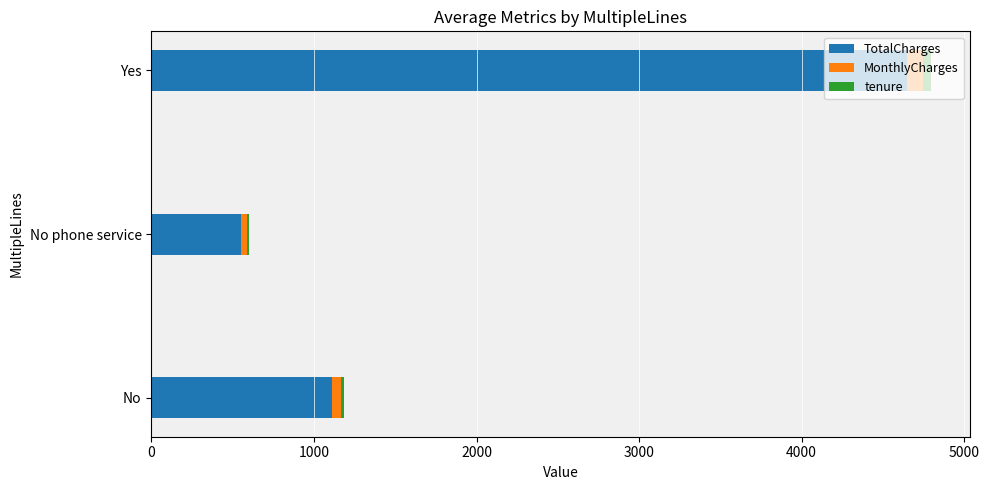

Is it true that TotalCharges equals 553.1 at No phone service?

True